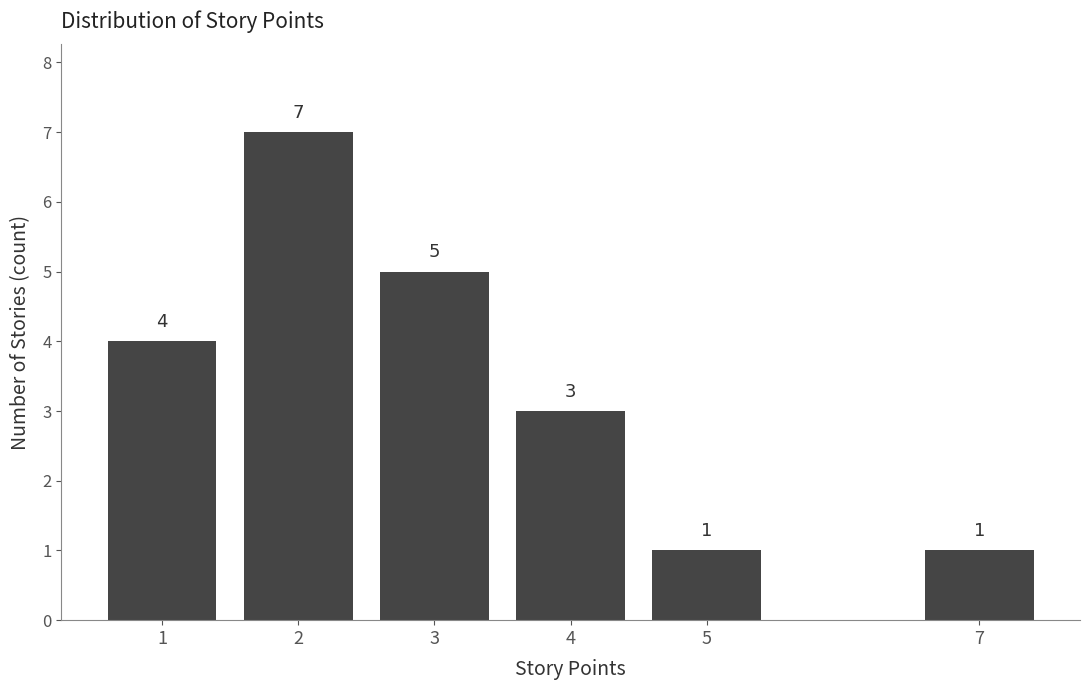

Reading left to right, extract all data points from this chart.

1=4	2=7	3=5	4=3	5=1	7=1